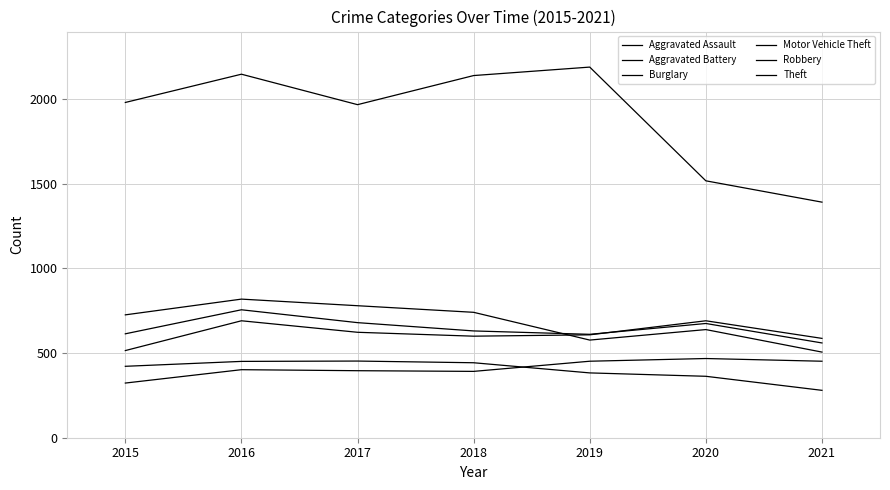

Does the chart display data point markers on the line(s)?

No